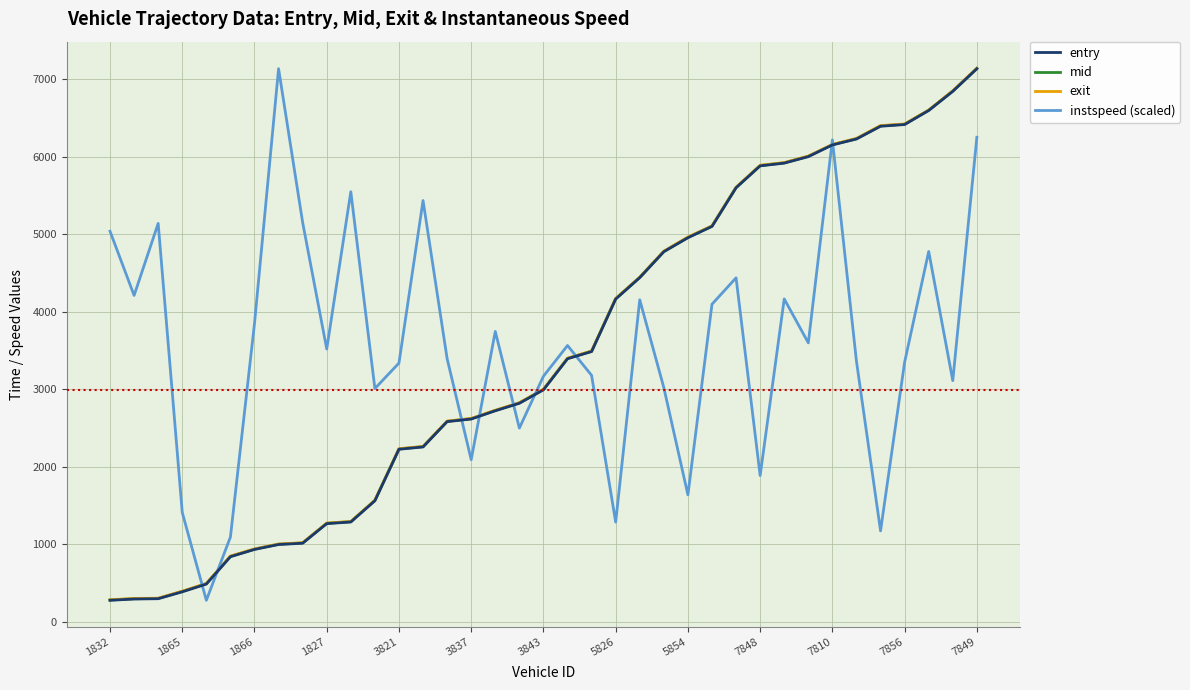

What is the smallest value displayed?

273.8